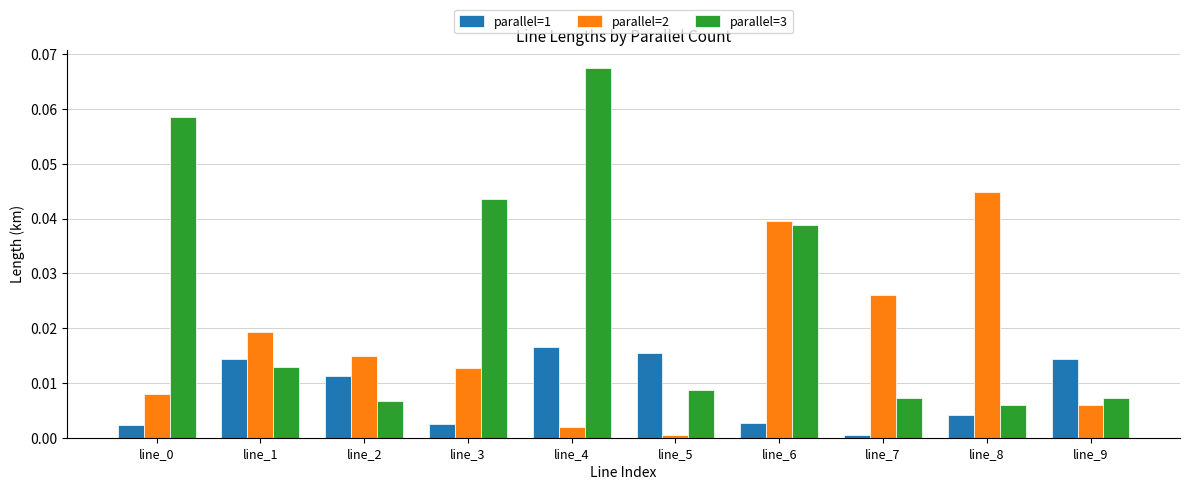

What are all the series names shown in the legend?

parallel=1, parallel=2, parallel=3